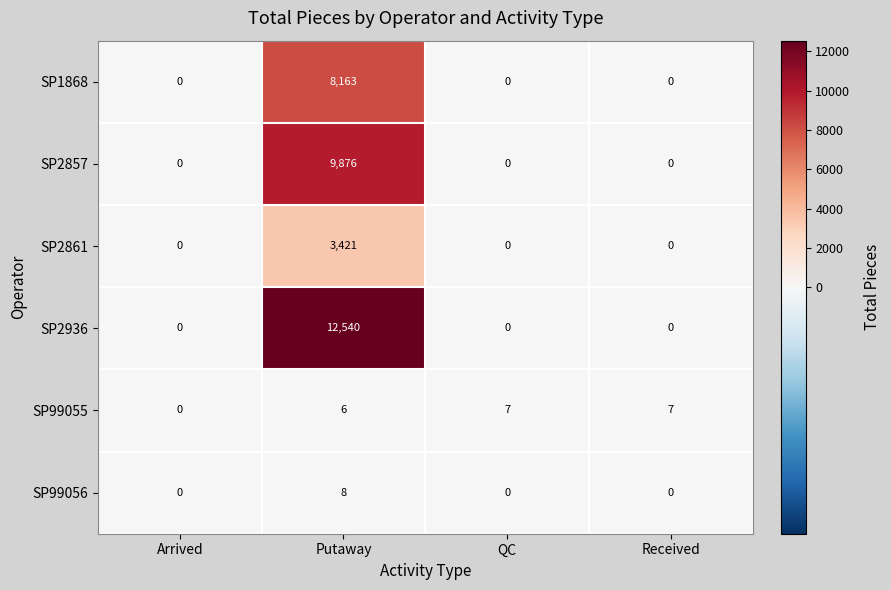

What is the average value of the SP2861 series?

855